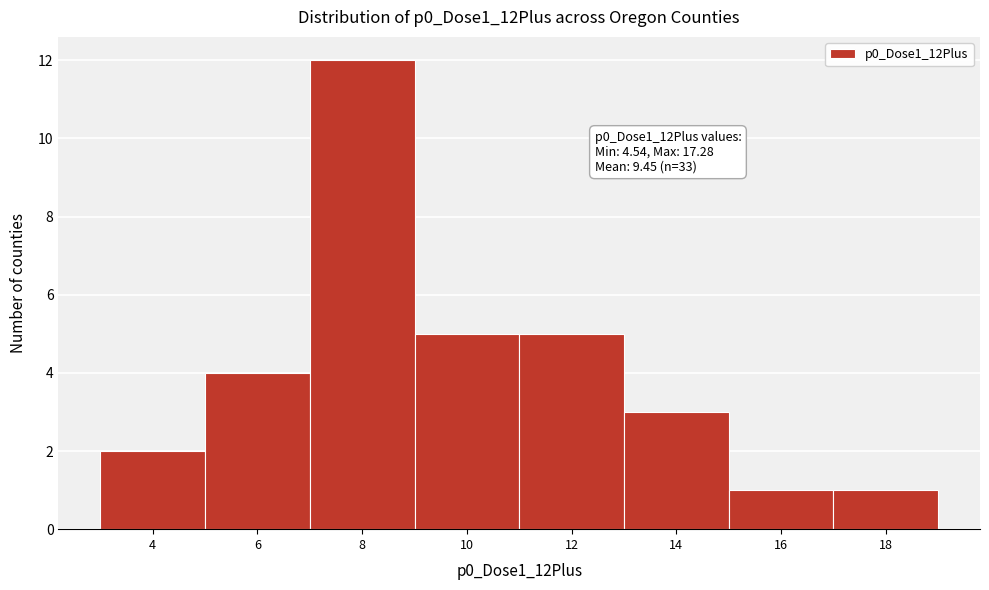

Over which range of the x-axis is the bar tallest?

7 to 9